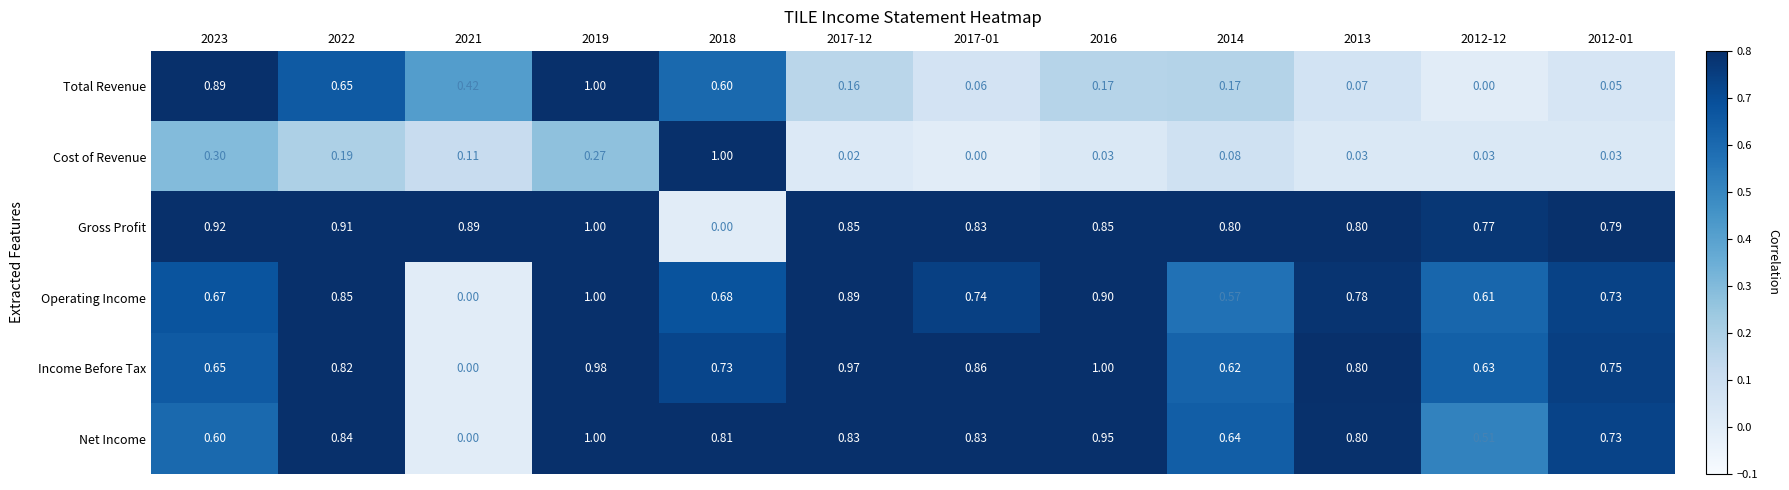

Rank the series at 2017-12 from lowest to highest value.

Cost of Revenue, Total Revenue, Net Income, Gross Profit, Operating Income, Income Before Tax